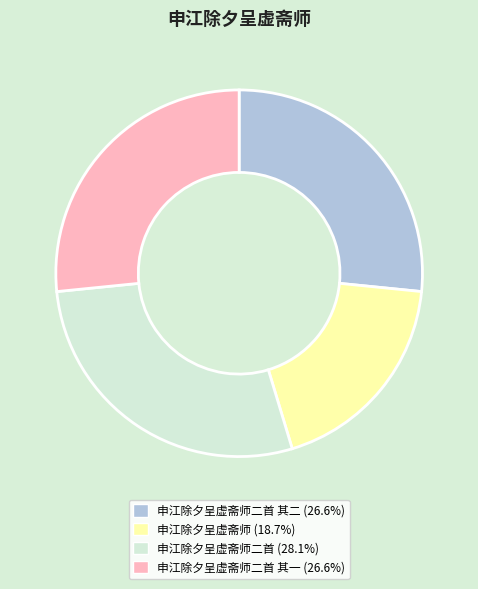

Is there any slice that represents more than half of the pie?

No